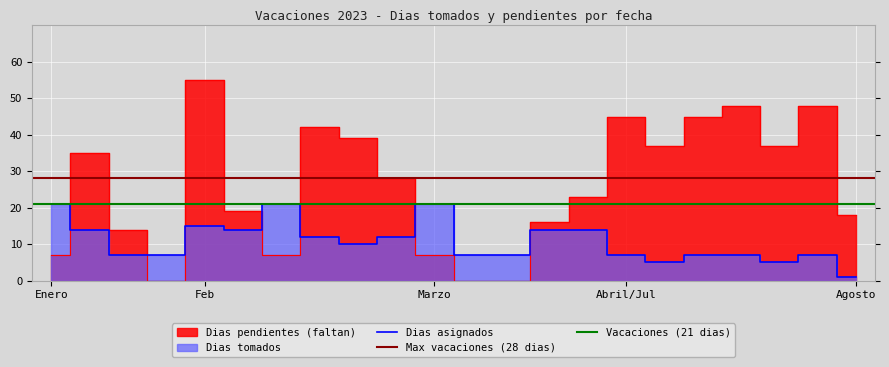

True or false: Dias (Total vacaciones) and Faltan (pendientes) intersect in this chart.

True